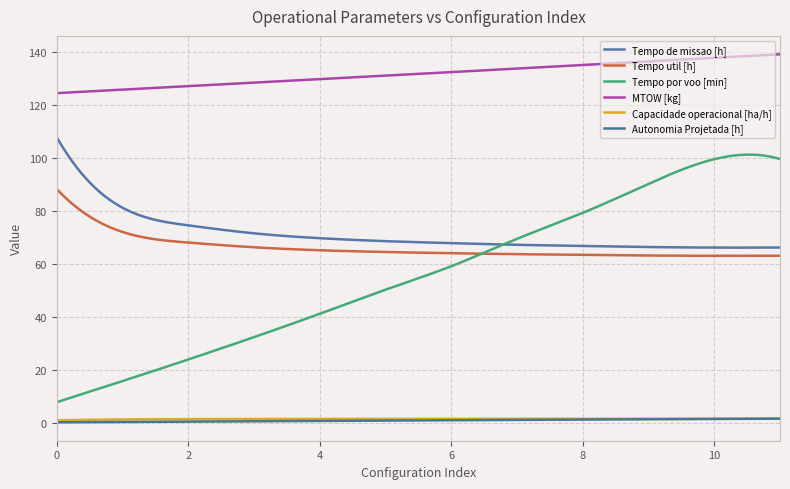

Reading right to left, what are all the values shown in this chart?

Capacidade operacional [ha/h]: 1.5	1.5	1.5	1.5	1.5	1.5	1.5	1.4	1.4	1.3	1.2	0.9
Tempo de missao [h]: 66.2	66.2	66.4	66.8	67.3	67.9	68.7	69.8	71.6	74.6	81.3	107.9
Tempo util [h]: 63.1	63.1	63.2	63.5	63.7	64.1	64.5	65.2	66.3	68.1	72.1	88.3
Tempo por voo [min]: 99.7	99.7	90.3	79.3	69.5	59.2	50.3	41.2	32.4	23.9	15.7	7.8
Autonomia Projetada [h]: 1.5	1.4	1.3	1.2	1.1	0.9	0.8	0.7	0.6	0.4	0.3	0.1
MTOW [kg]: 139.3	138.0	136.6	135.3	133.9	132.6	131.2	129.9	128.6	127.3	126.0	124.6